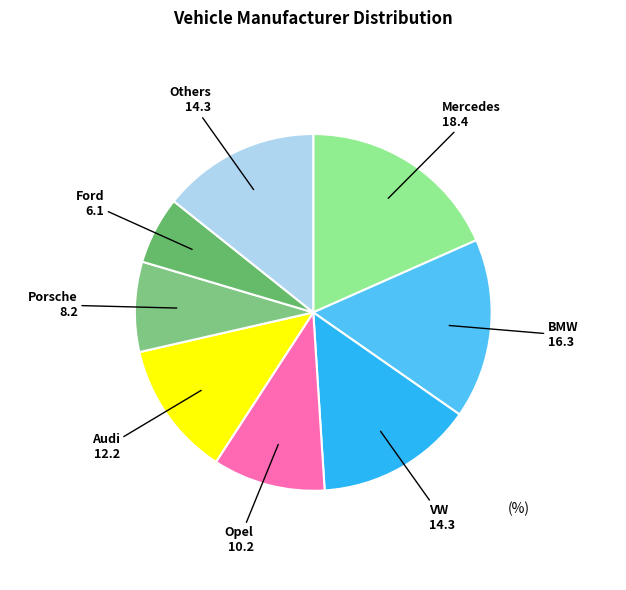

Which category has the biggest portion of the pie?

Mercedes